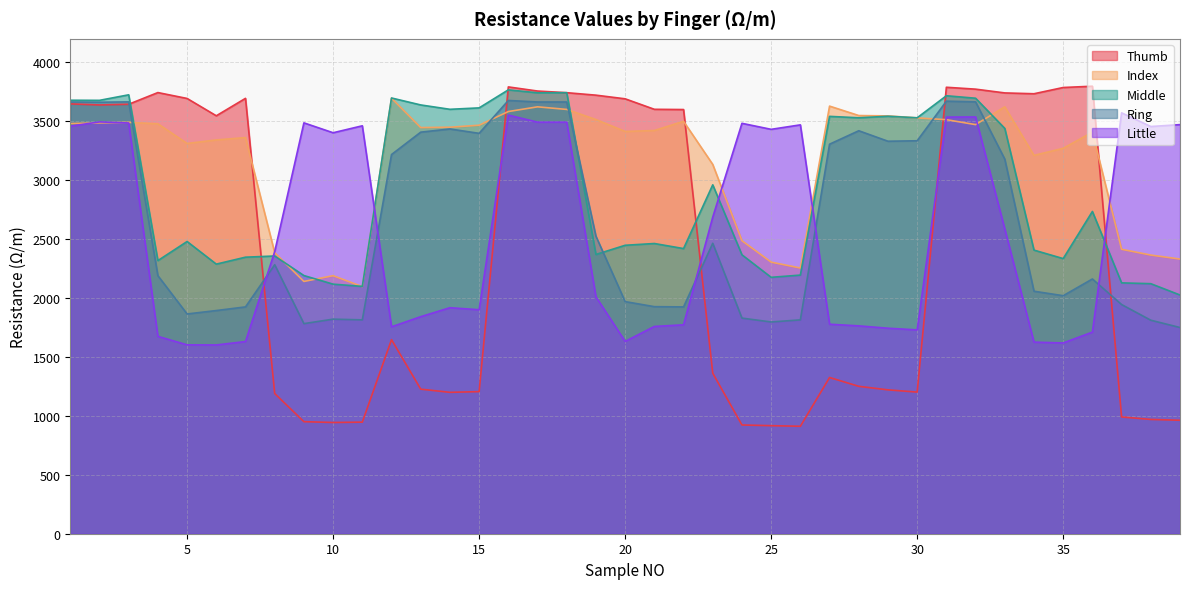

True or false: Thumb has a value of 1782 at 28.

False